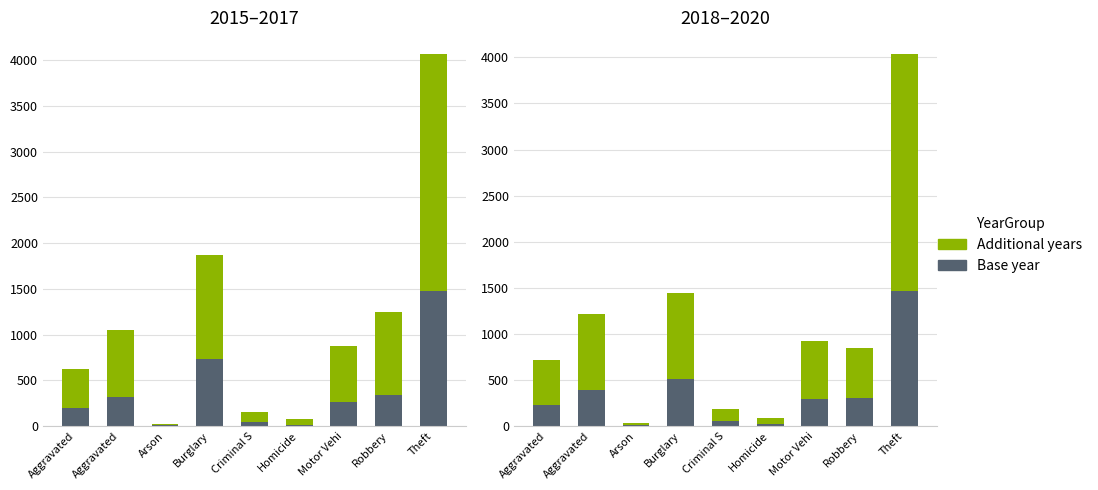

The value of 2017 at Burglary is 252. True or false?

False